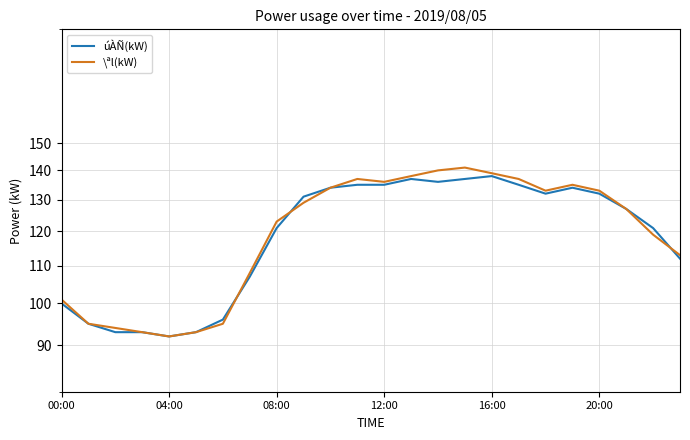

True or false: \ªl(kW) has a value of 140 at 14.

True